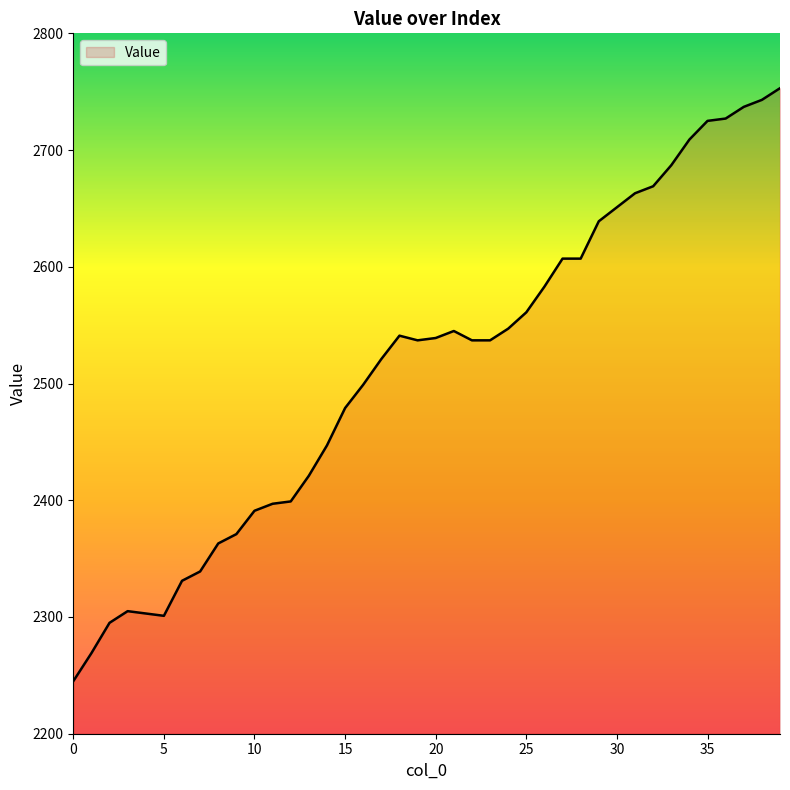

What is the difference between the maximum and minimum values?

508